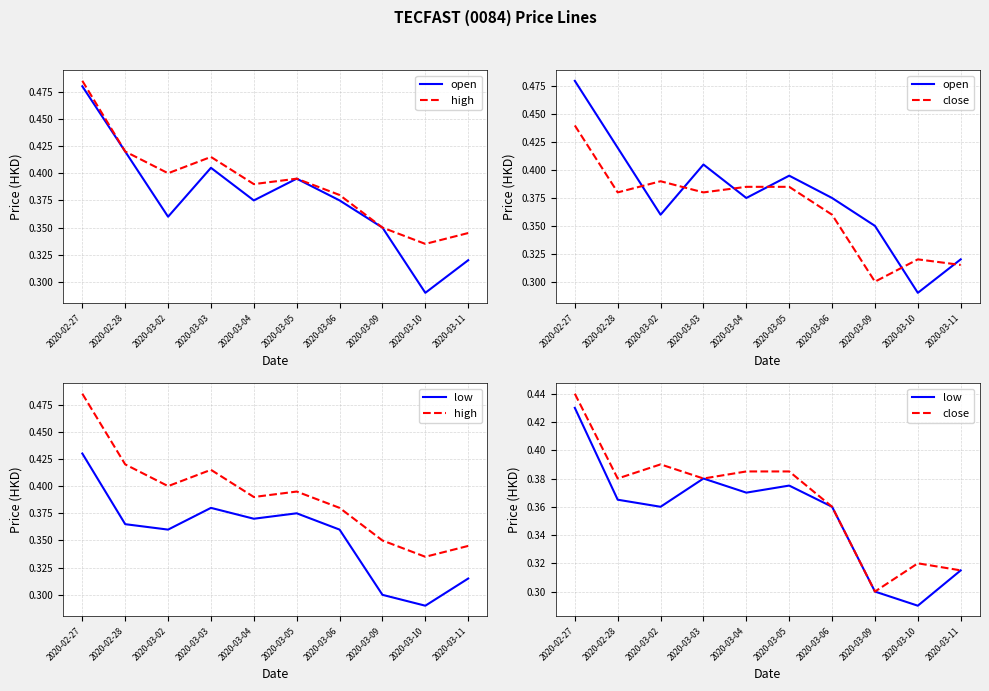

What is the maximum value shown in the chart?

0.5